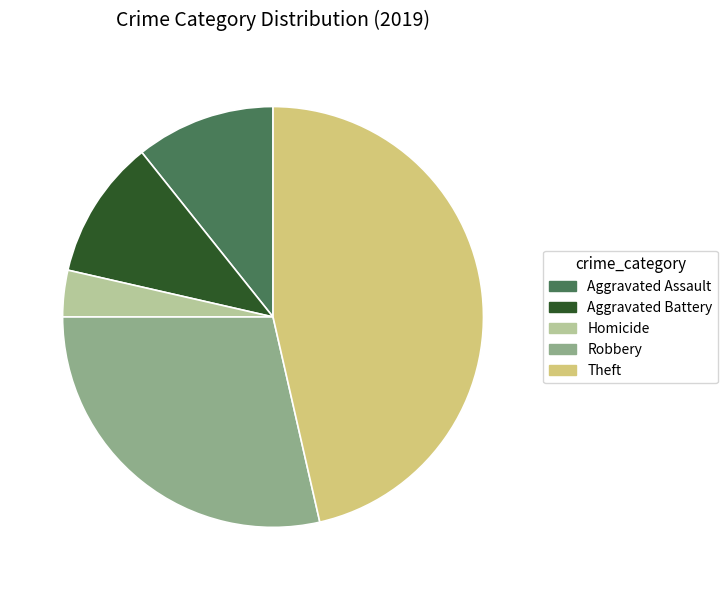

Is the sum of Aggravated Battery and Aggravated Assault greater than half?

No